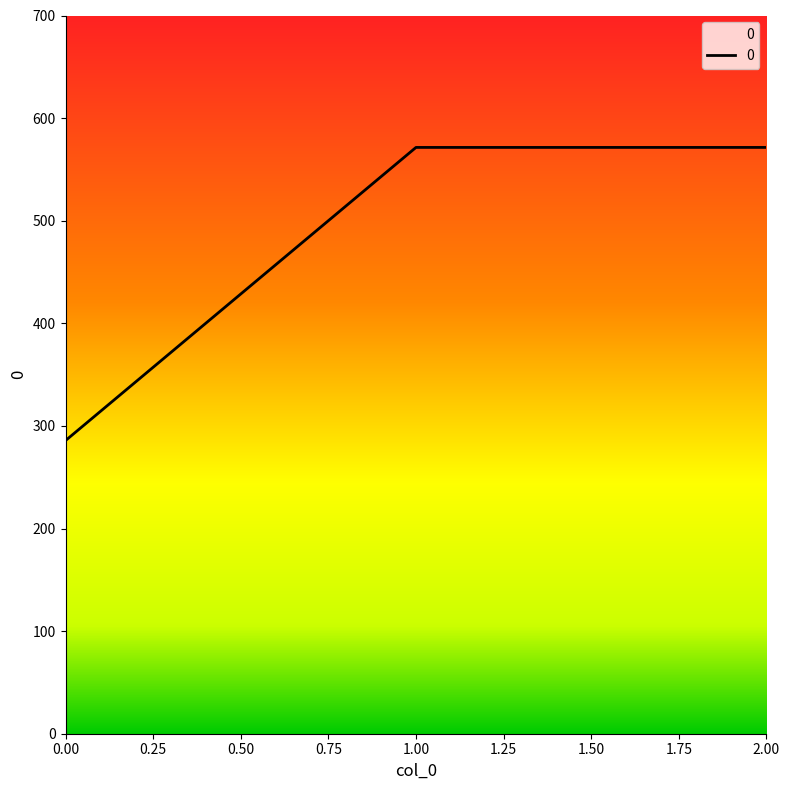

What is the average value?

476.2